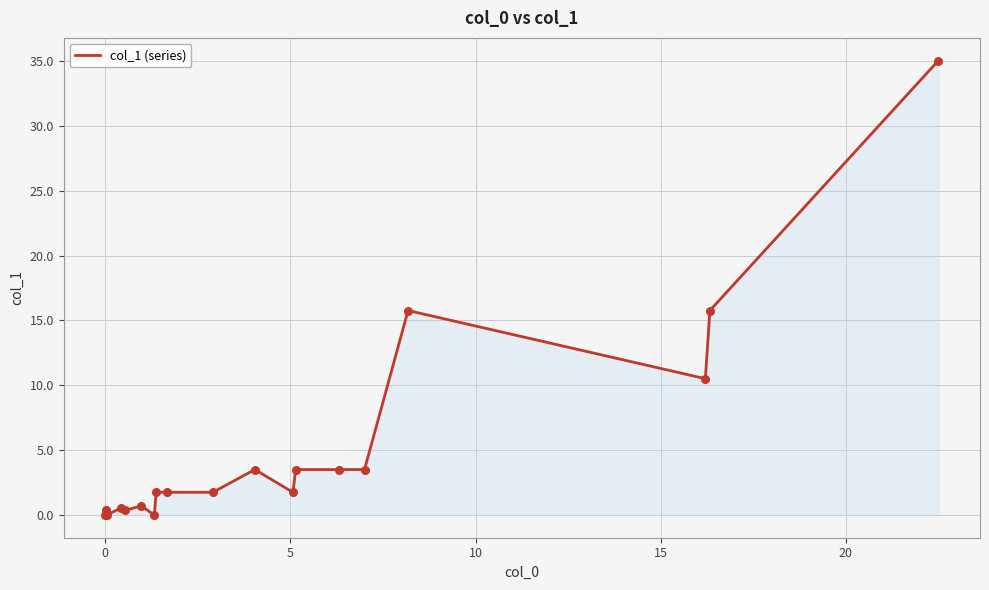

What is the greatest value displayed?

35.0